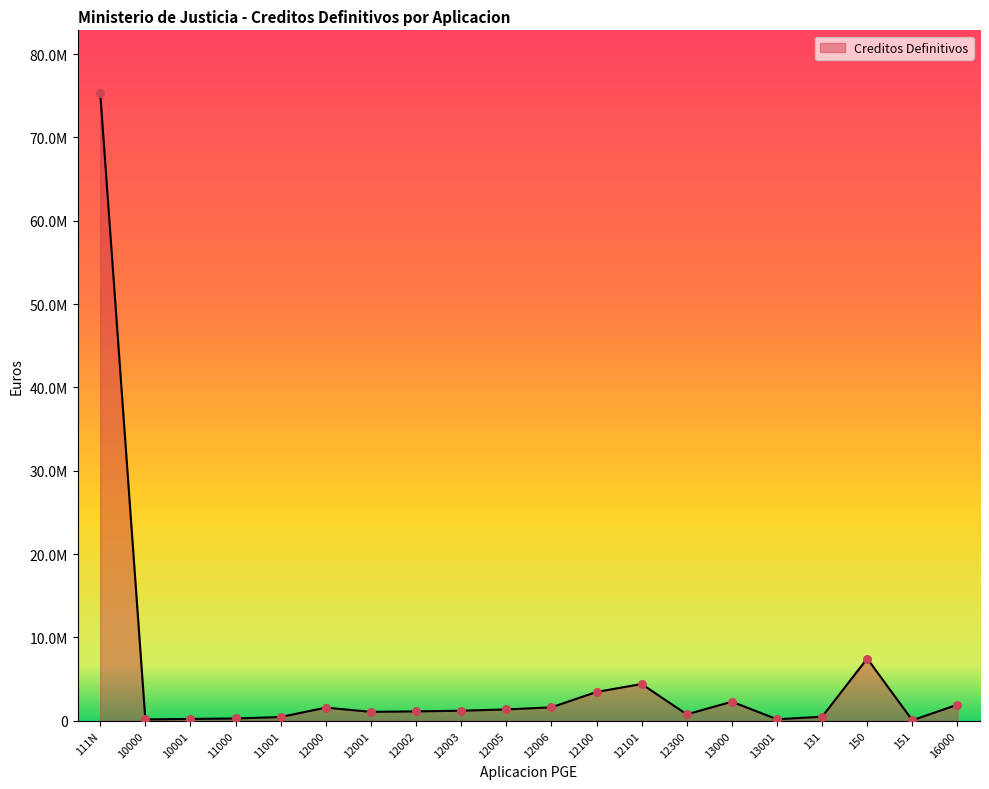

Approximately how many times larger is the value at 10000 compared to 16000?

0.1